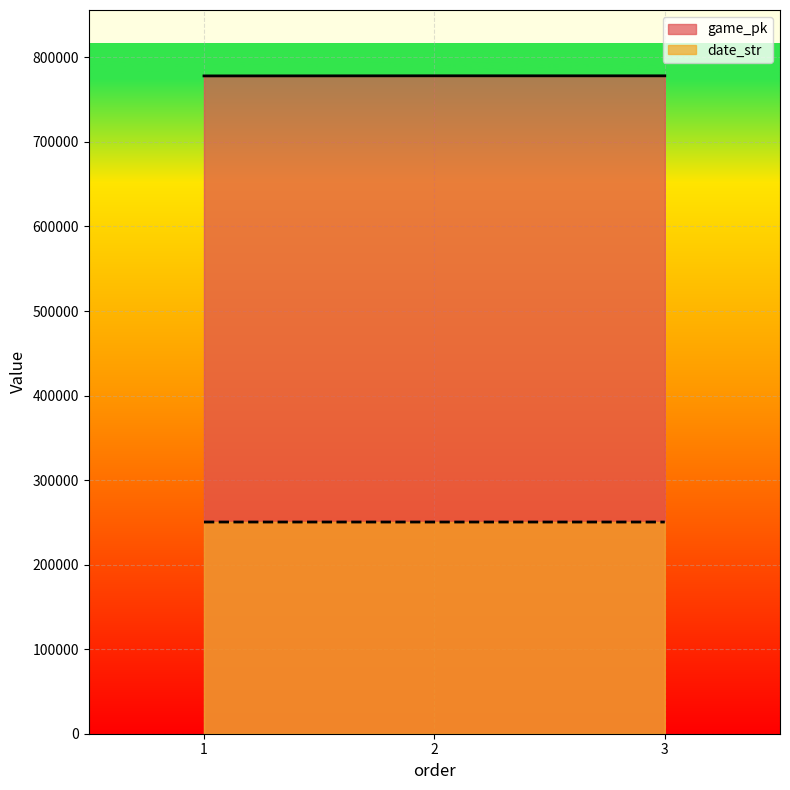

Which series has the largest total across all categories?

game_pk